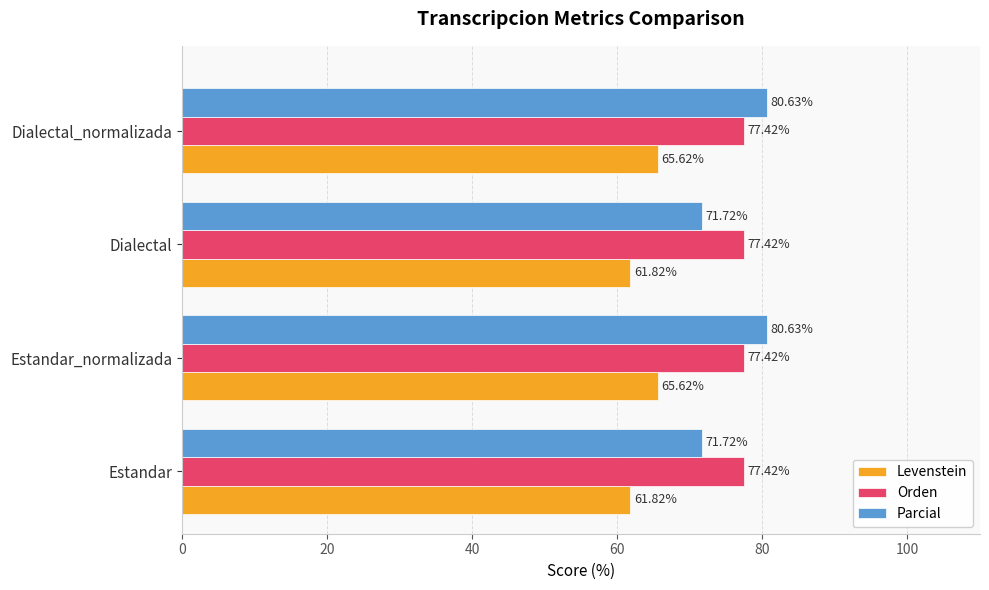

Is the value of Orden at Estandar_normalizada greater than the value of Parcial at Dialectal_normalizada?

No